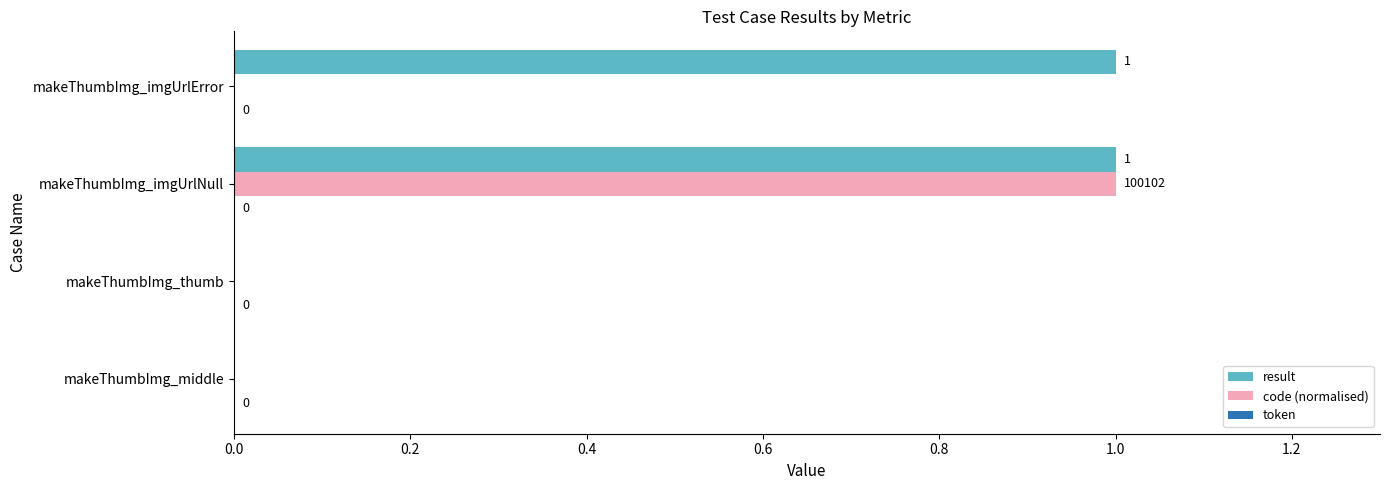

Which category has the highest value in the code (normalised) series?

makeThumbImg_imgUrlNull